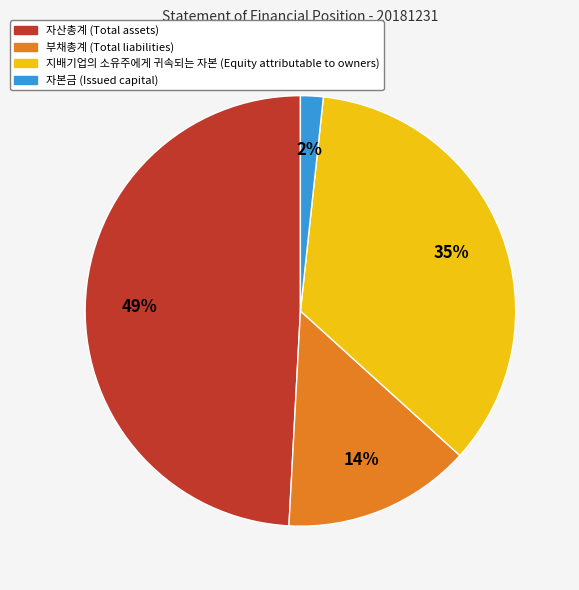

Do 자산총계 and 지배기업의 소유주에게 귀속되는 자본 together represent more than half of the pie?

Yes